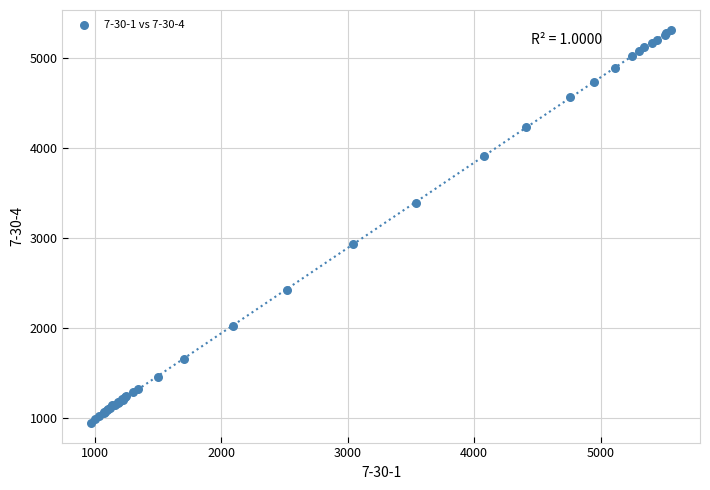

What Y value in the scatter plot is closest to 3133?

2934.1